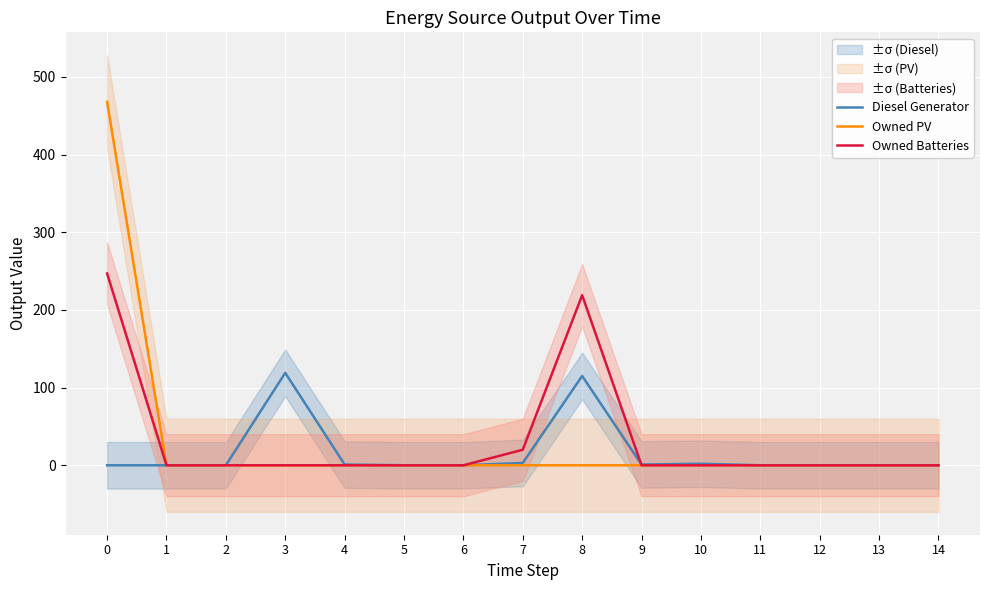

List the series in order of their peak value, lowest first.

Diesel Generator, Owned Batteries, Owned PV